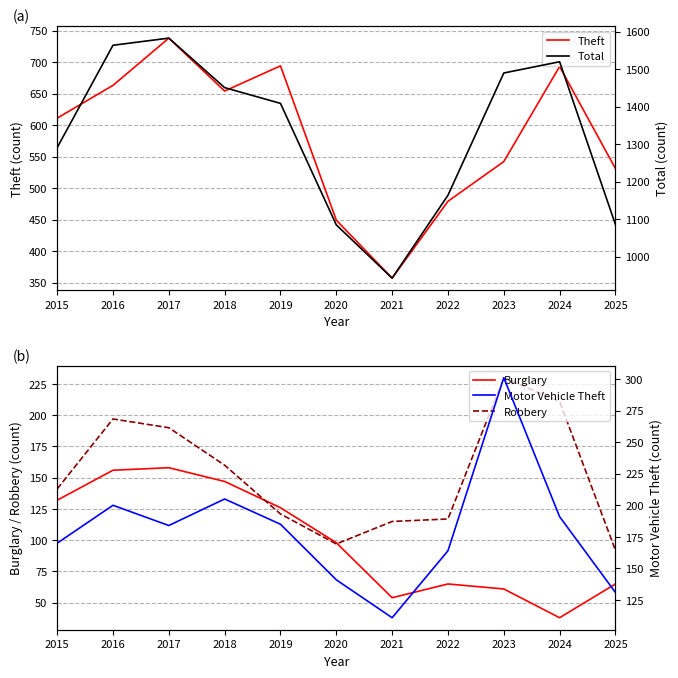

Reading left to right, what are all the values shown in this chart?

Theft: 611	663	738	654	694	449	357	479	542	693	531
Burglary: 132	156	158	147	126	98	54	65	61	38	65
Robbery: 141	197	190	160	121	97	115	117	230	211	92
Total: 1291	1564	1583	1451	1409	1085	943	1164	1490	1520	1086
Motor Vehicle Theft: 170	200	184	205	185	141	111	164	301	191	131